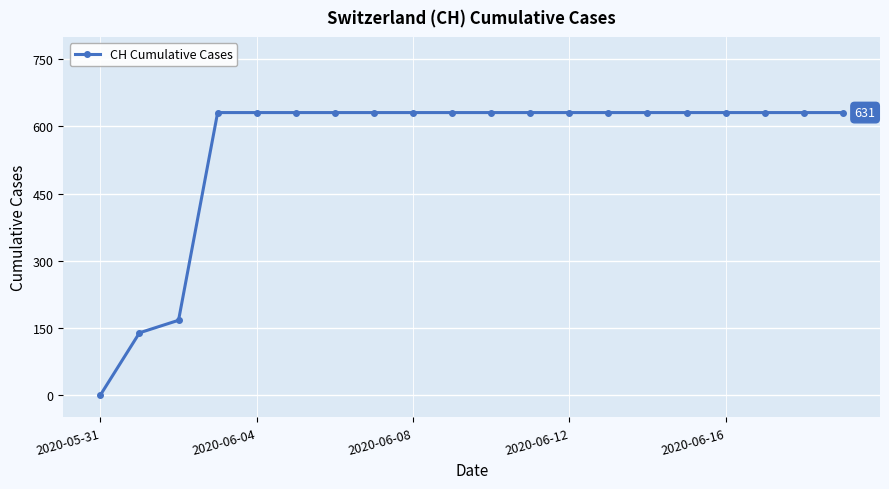

What is the greatest value displayed?

631